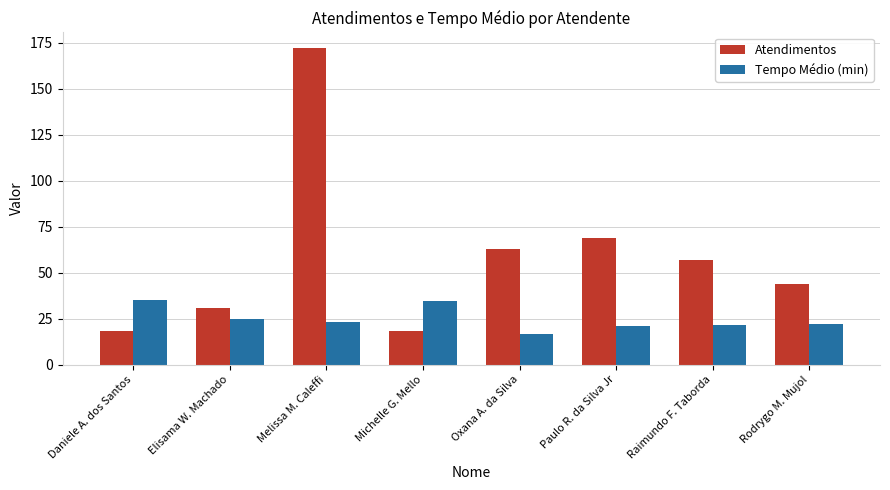

Which series has the largest total across all categories?

Atendimentos